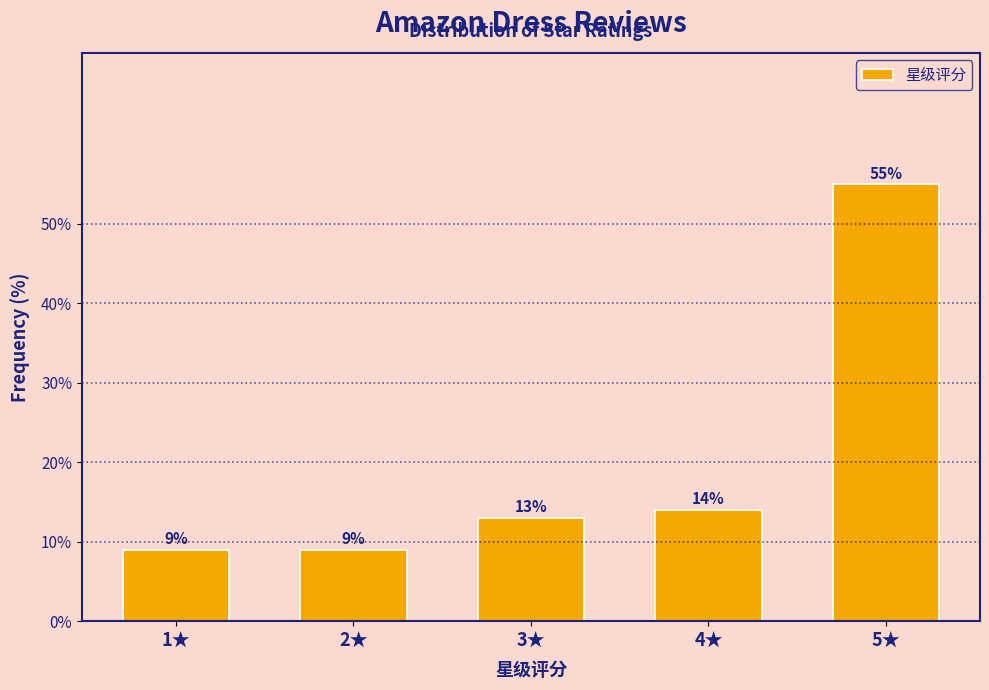

Reading right to left, list all the values displayed in this chart.

5★=55.0	4★=14.0	3★=13.0	2★=9.0	1★=9.0